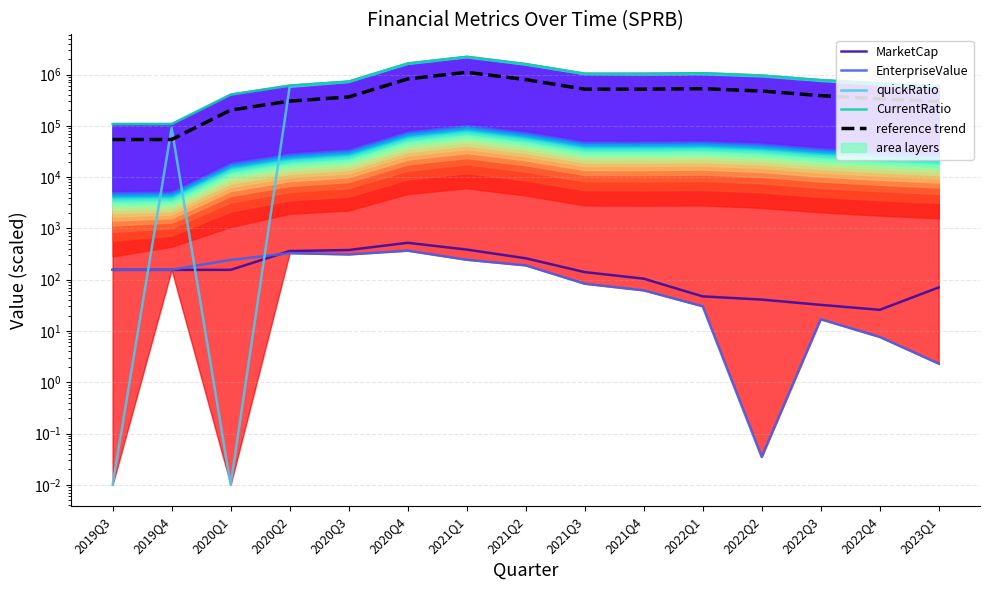

How many lines are shown in the chart?

5